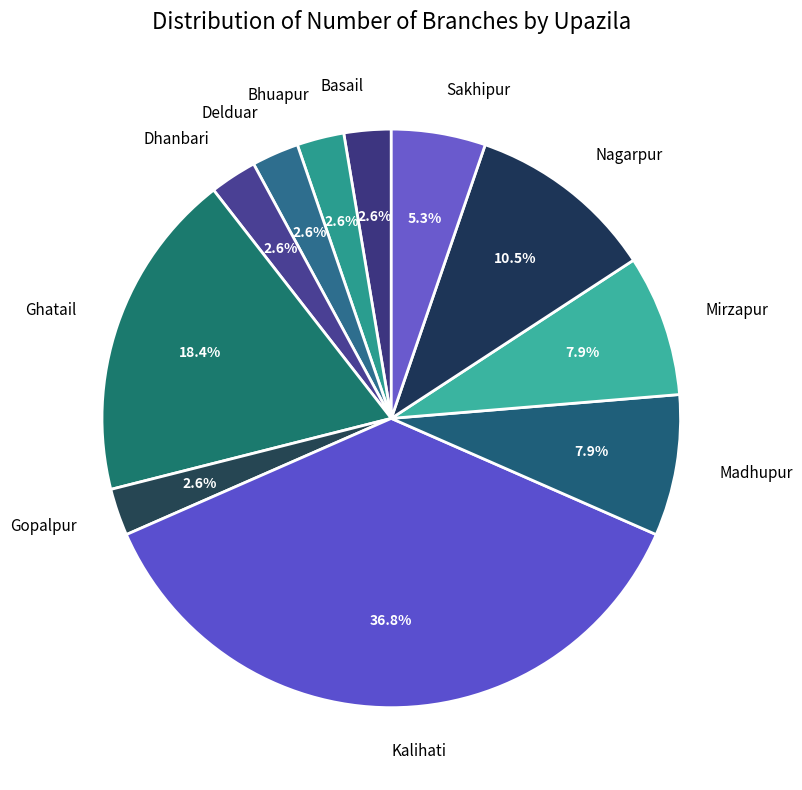

What is the largest slice in the pie chart?

Kalihati